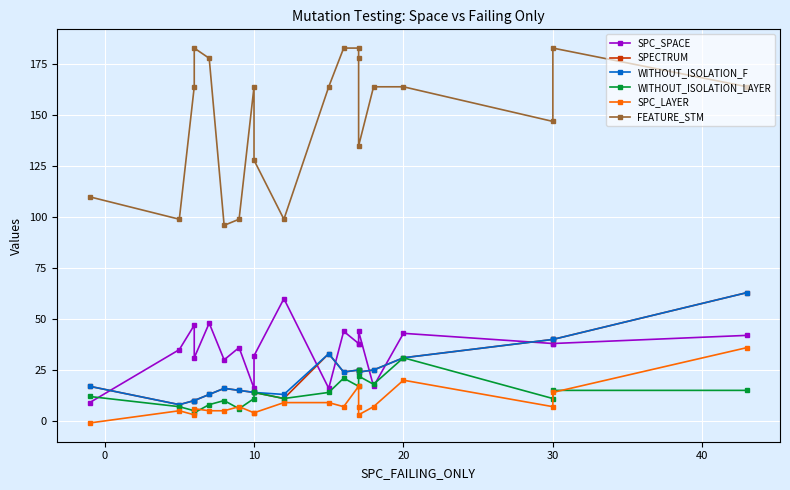

How many data points in SPECTRUM are above 24?

8